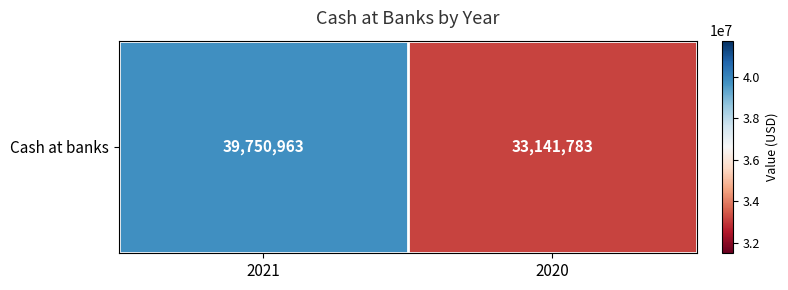

What is the maximum value shown in the chart?

39750963